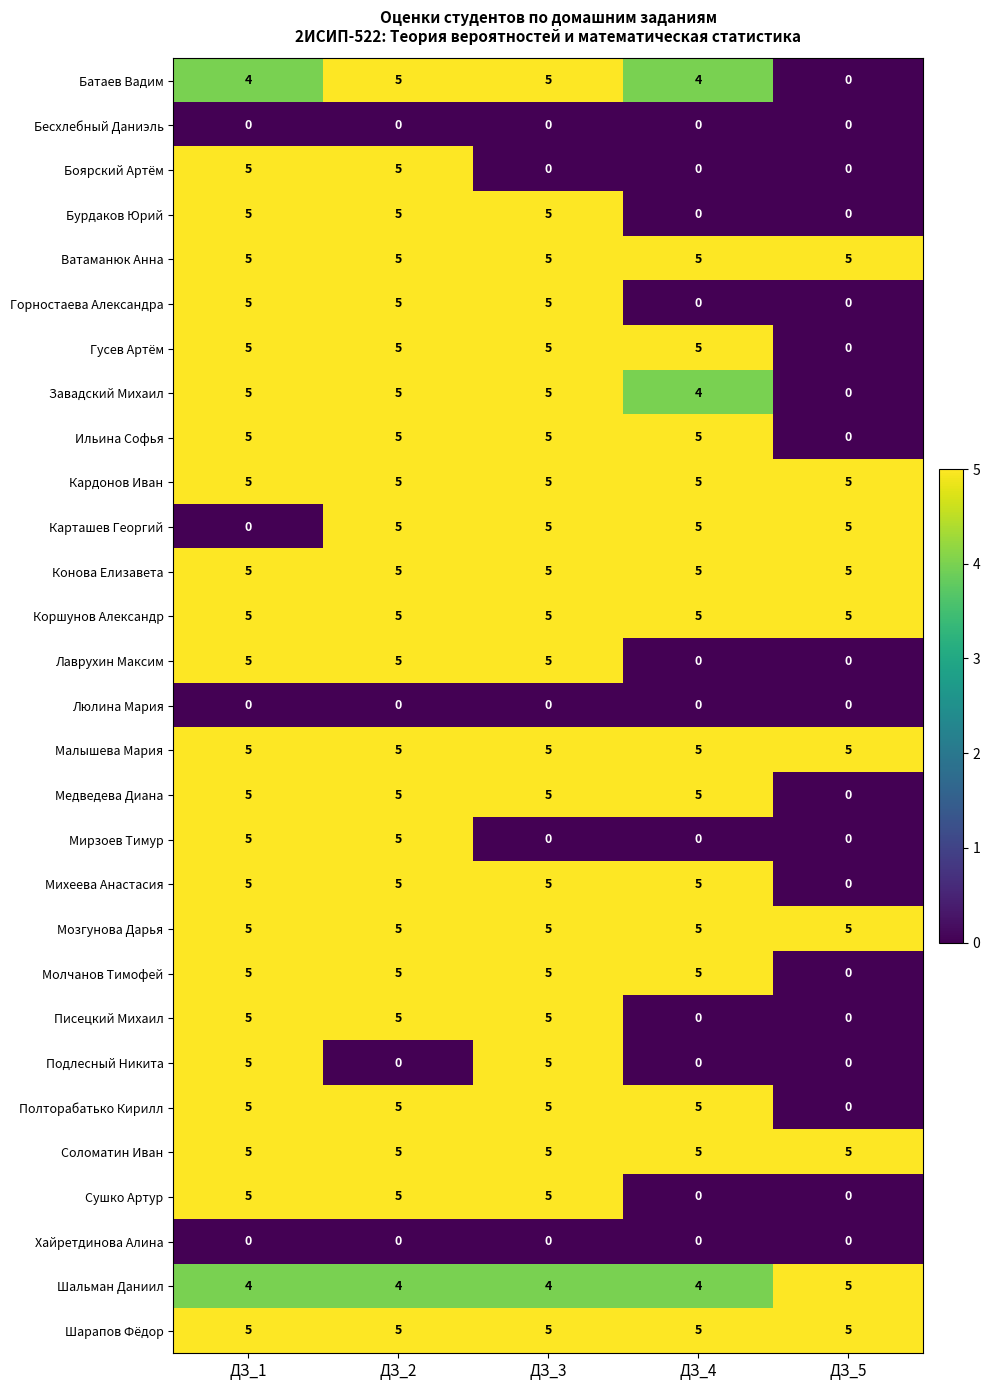

What is the total value across all series at ДЗ_2?

124